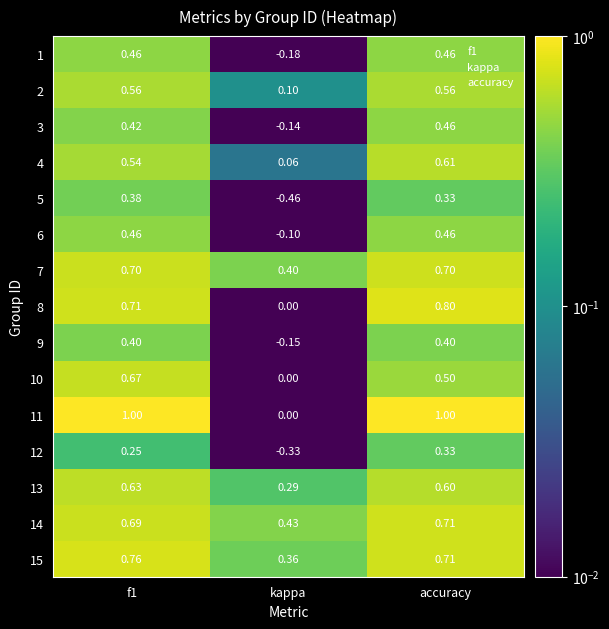

At which label does 14 reach its minimum?

kappa